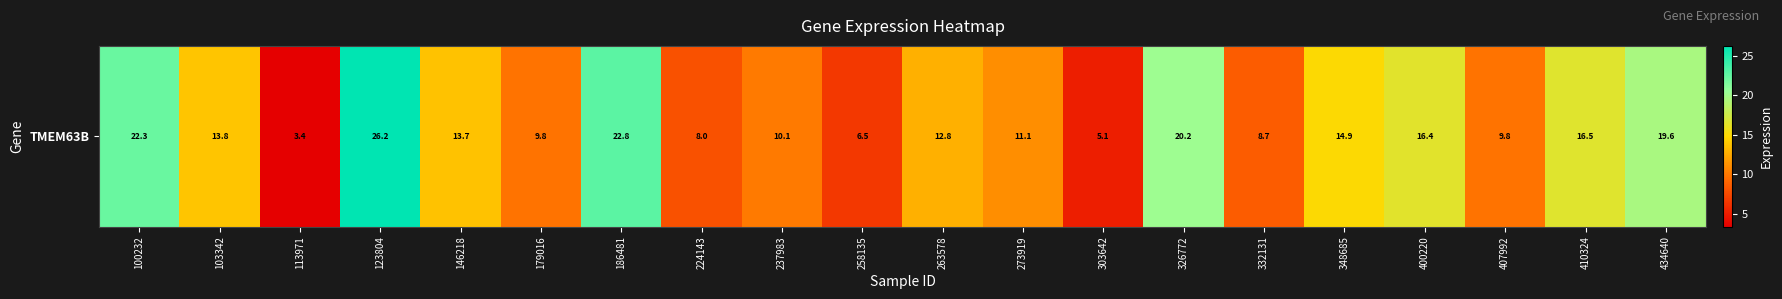

Which label corresponds to the smallest value in the chart?

113971